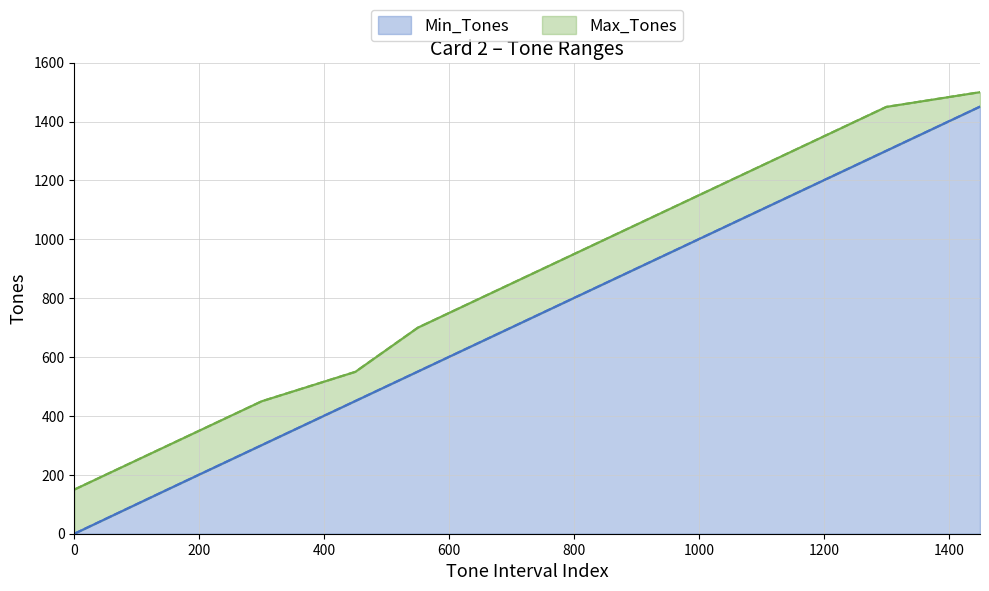

Reading right to left, extract all data points from this chart.

Min_Tones: 1450=1451	1300=1301	1150=1151	1000=1001	850=851	700=701	550=551	450=451	300=301	150=151	0=0
Max_Tones: 1450=1500	1300=1450	1150=1300	1000=1150	850=1000	700=850	550=700	450=550	300=450	150=300	0=150